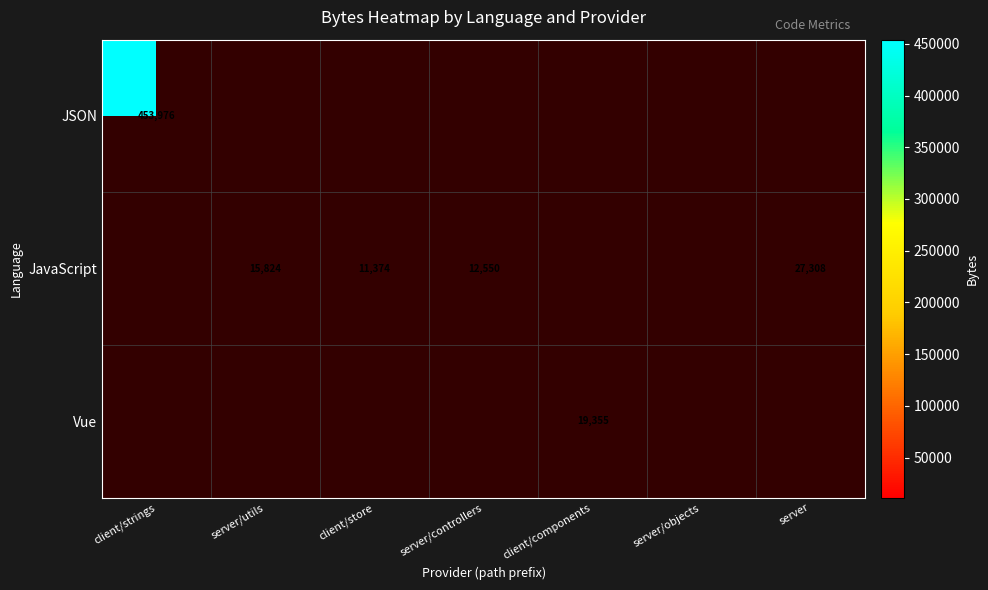

Is it true that JavaScript equals 45967 at server?

False